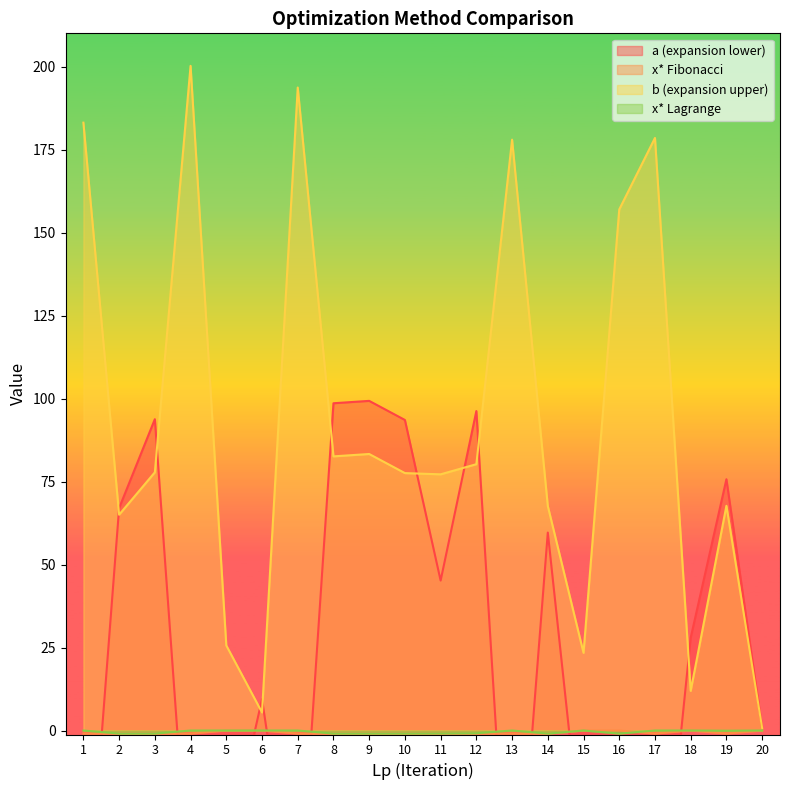

What is the value of the b point at the 1st from the left?

183.1